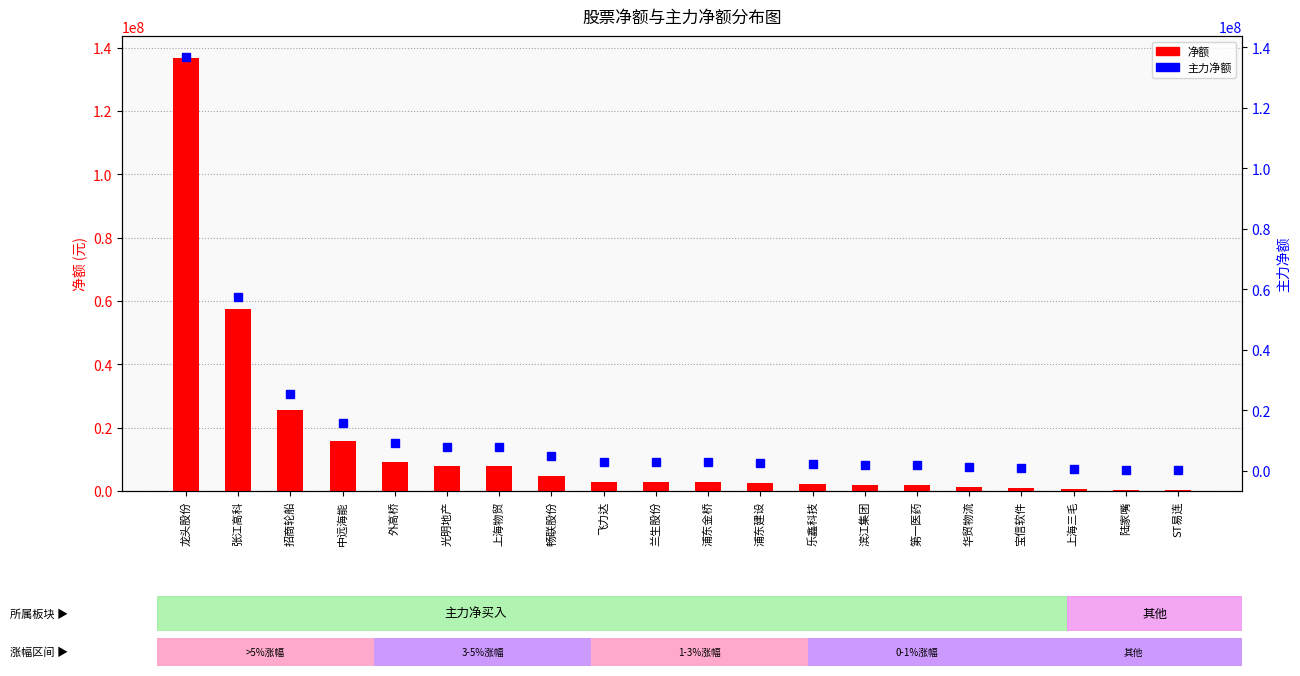

What are all the series names shown in the legend?

净额, 主力净额